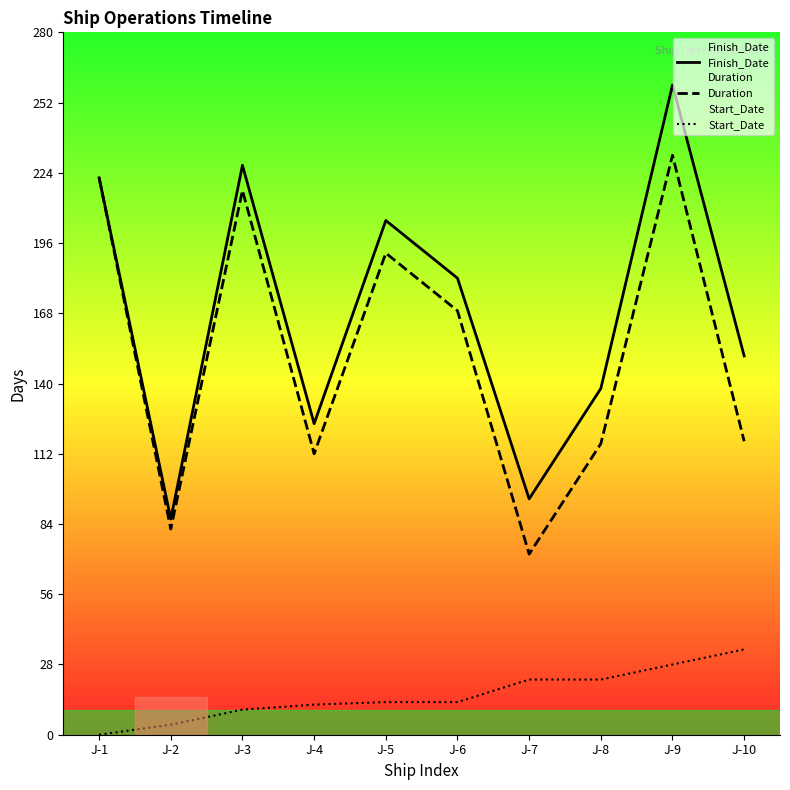

How many positive values does the Start_Date series have?

9